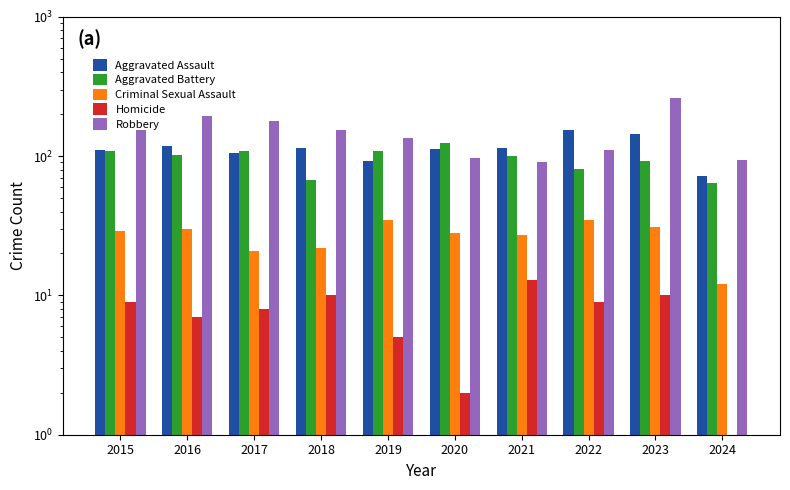

What is the difference between the Homicide values at 2017 and 2020?

6